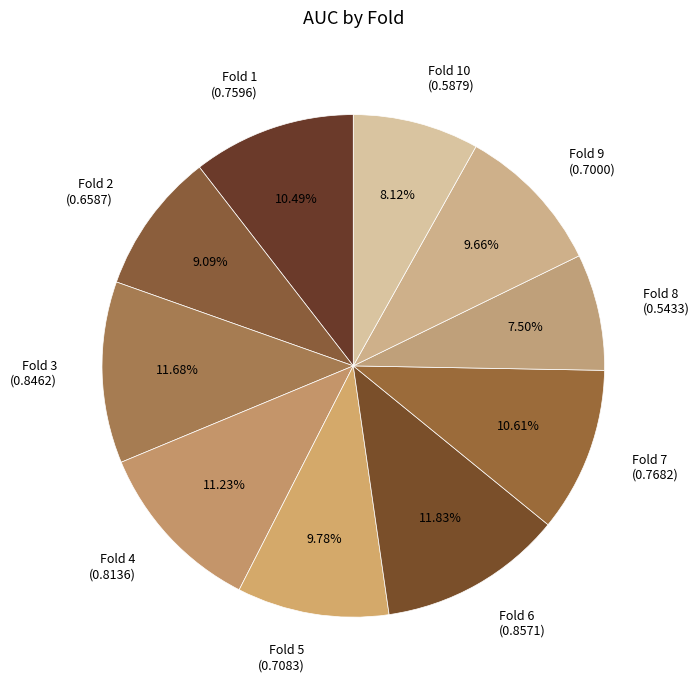

Count the number of slices in the pie.

10